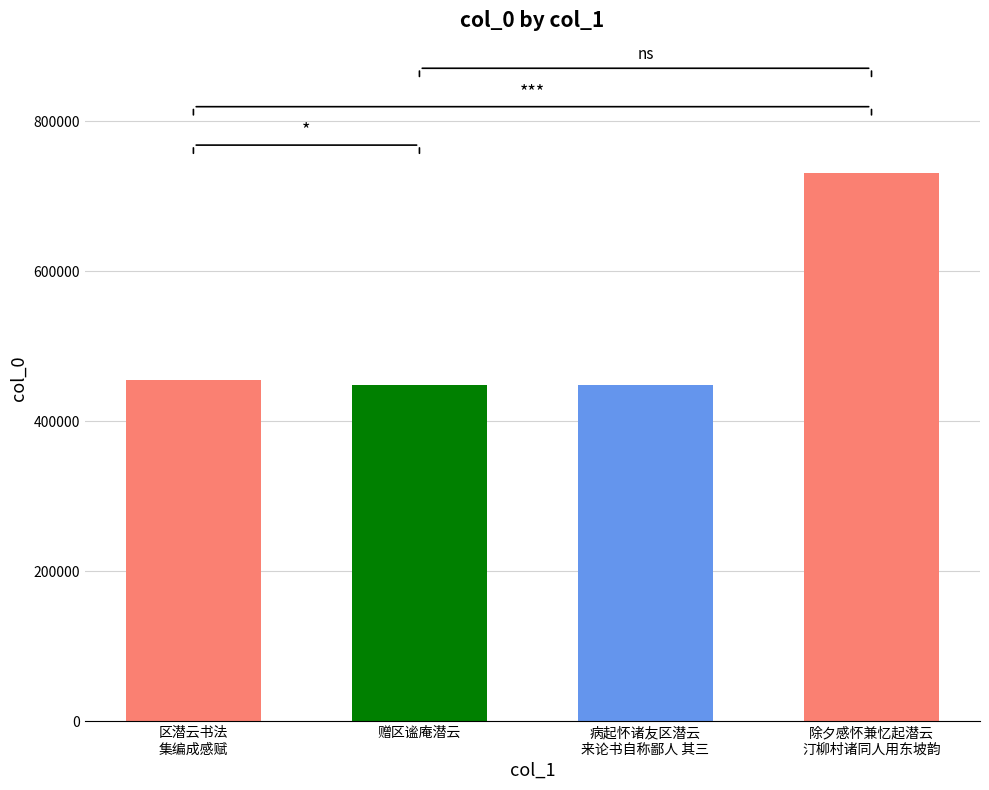

How many bars are there in total?

4